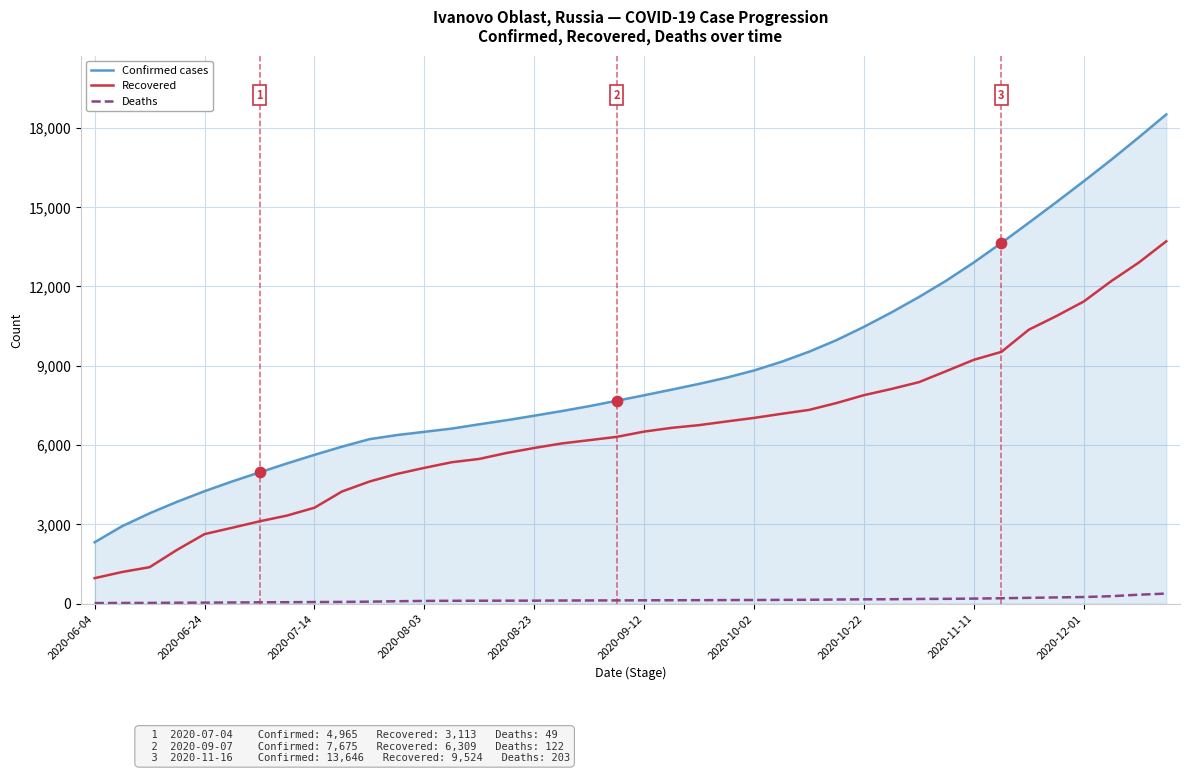

Is this an area chart (filled region under the line)?

Yes